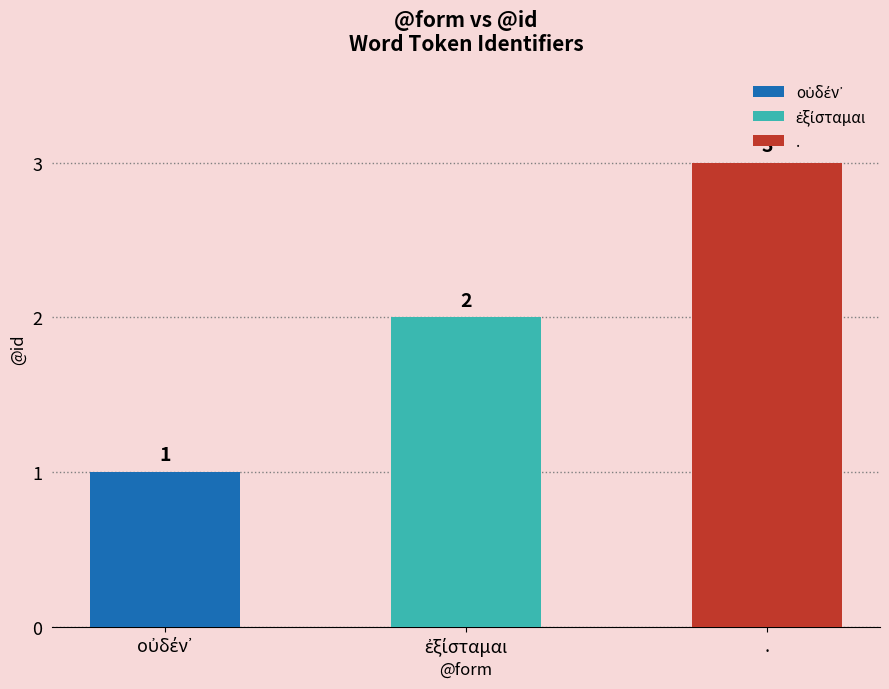

What is the label of the 3rd bar from the right?

οὐδέν᾽